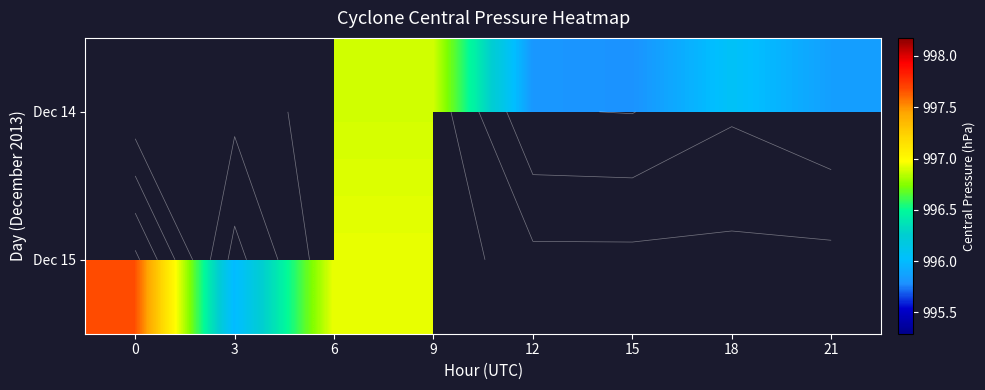

What is the highest value of the Dec 15 series?

997.7